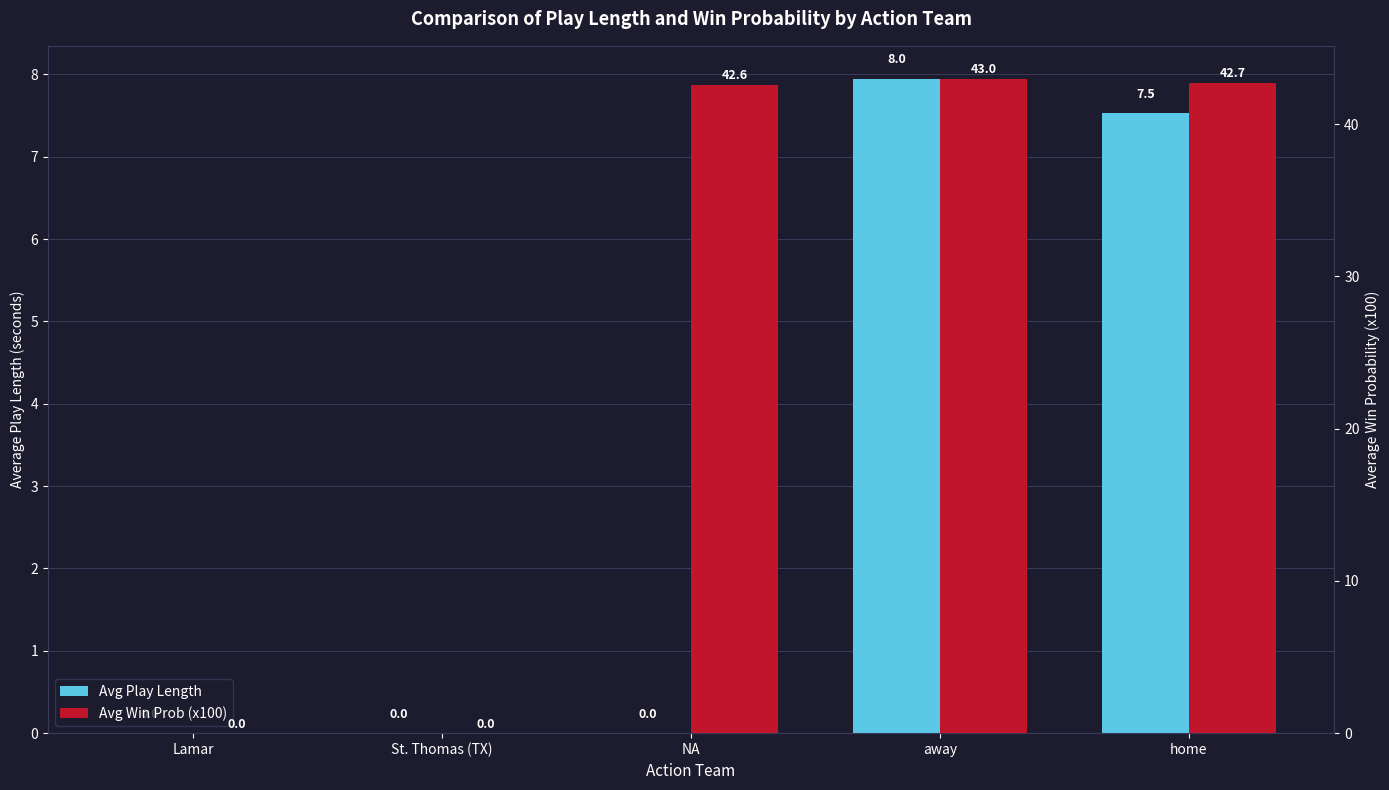

At which label does Avg Play Length reach its peak?

away